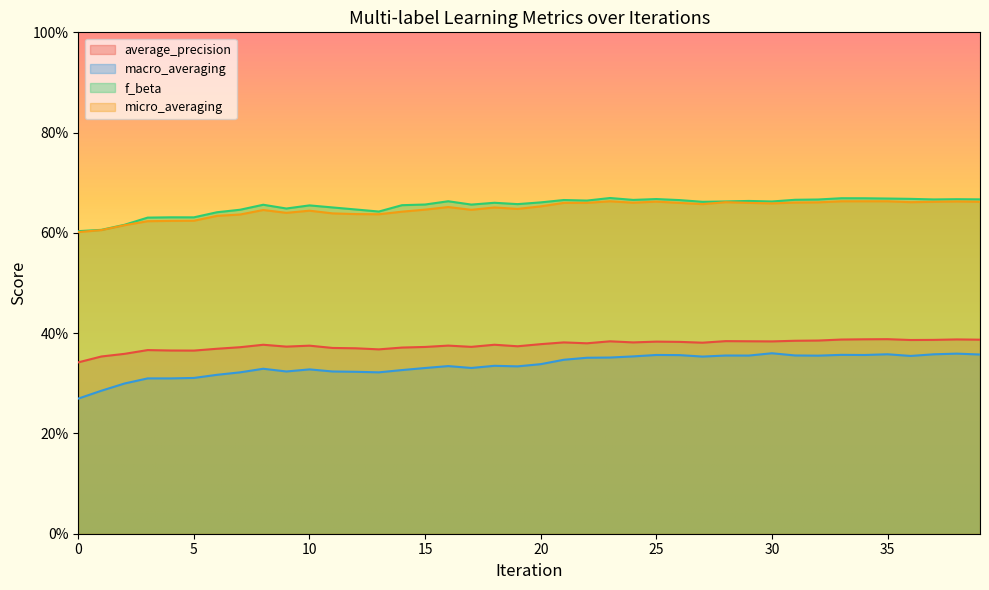

What is the value of the micro_averaging point at the 10th from the left?

0.6